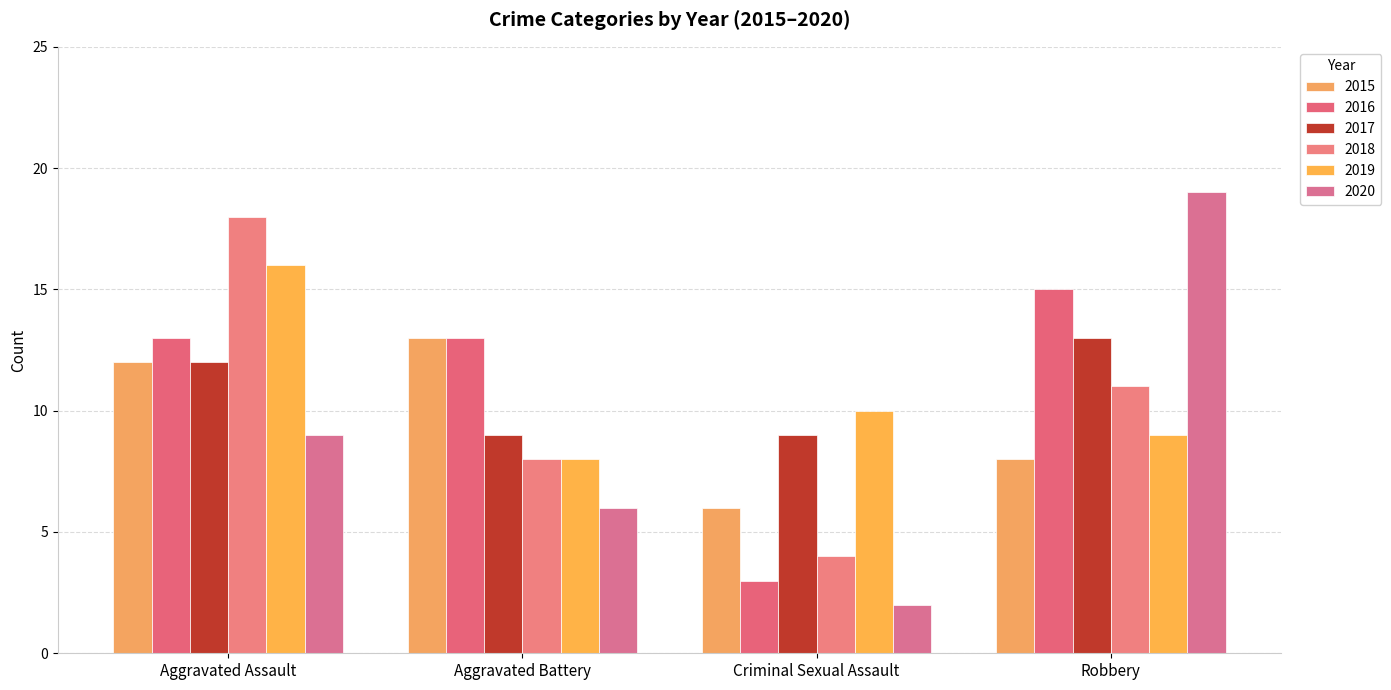

What position from the left is Robbery?

4